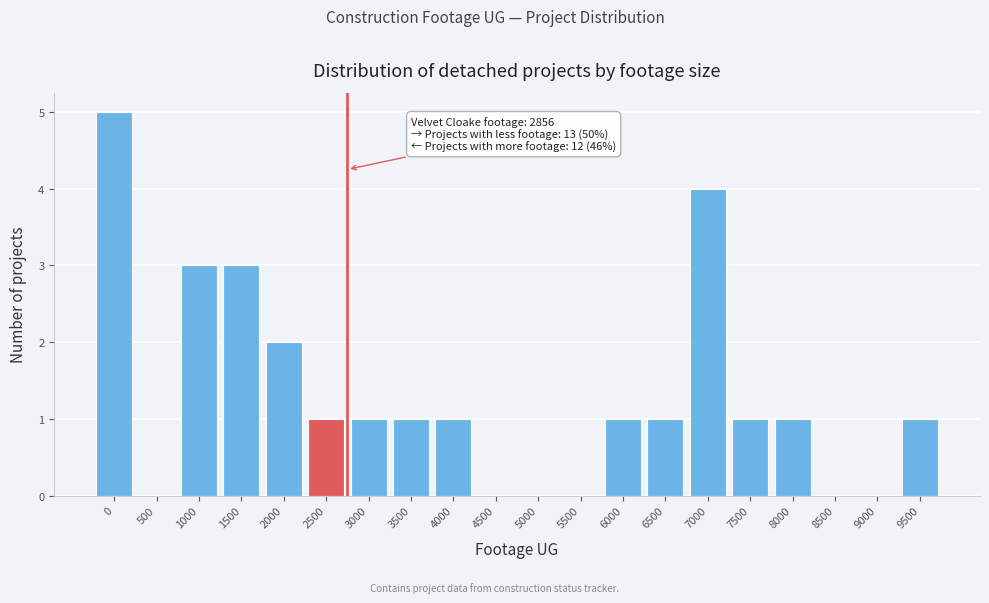

Reading right to left, transcribe all the data shown in this chart.

9500=1	9000=0	8500=0	8000=1	7500=1	7000=4	6500=1	6000=1	5500=0	5000=0	4500=0	4000=1	3500=1	3000=1	2500=1	2000=2	1500=3	1000=3	500=0	0=5